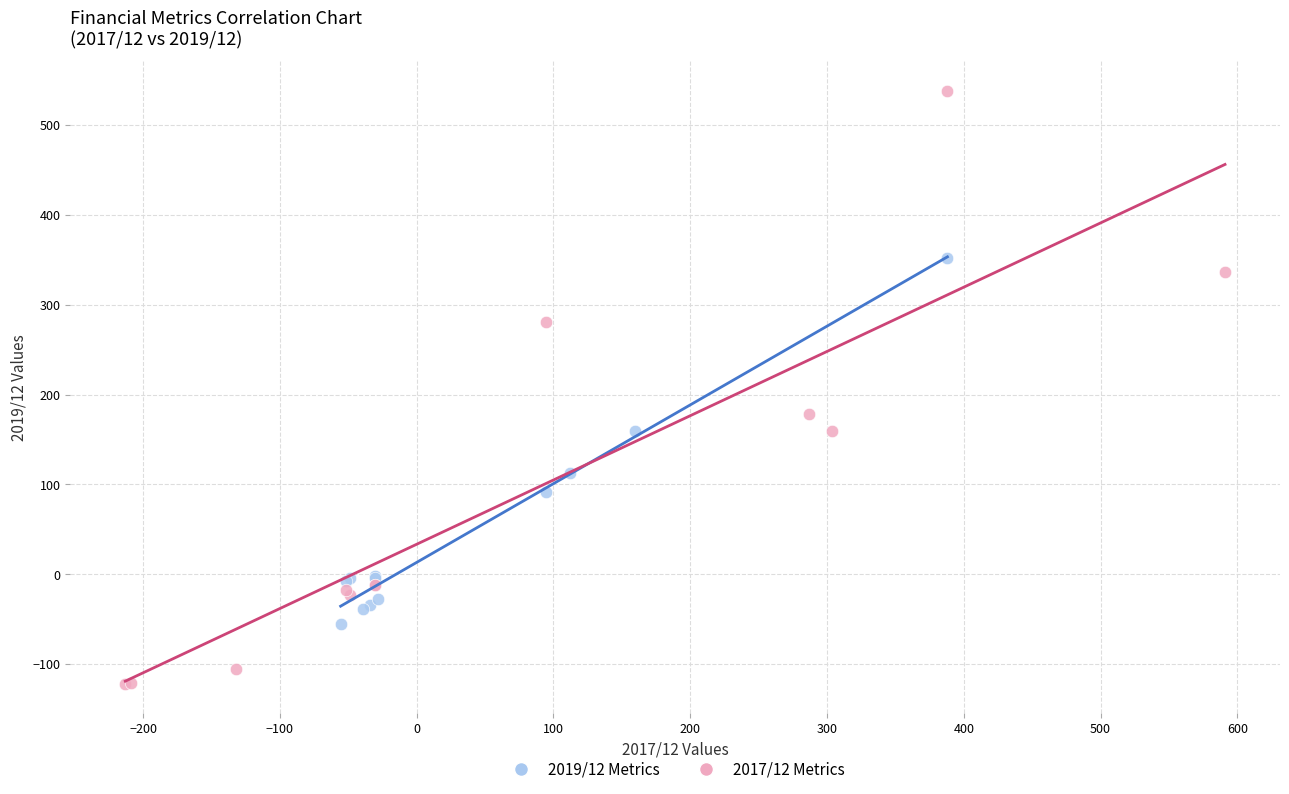

Which series contains the highest Y value?

2017/12 Metrics